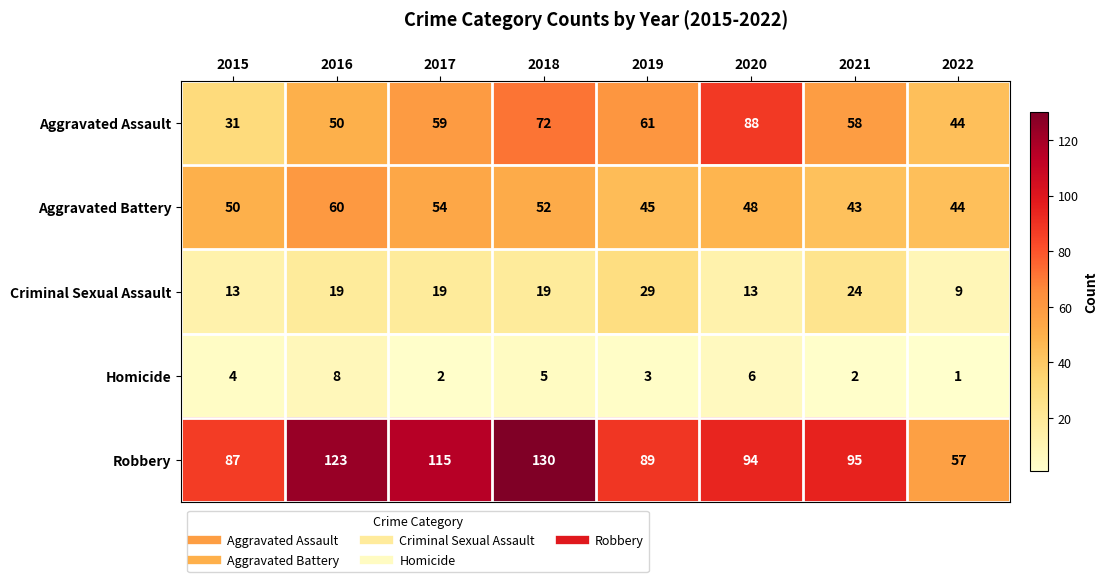

Which series has the largest total across all categories?

Robbery